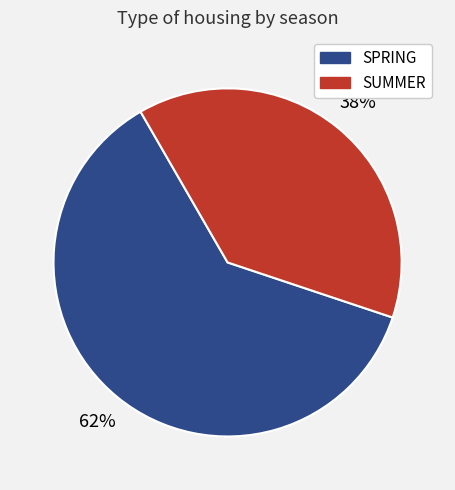

To the nearest percent, what is the average slice percentage?

50%